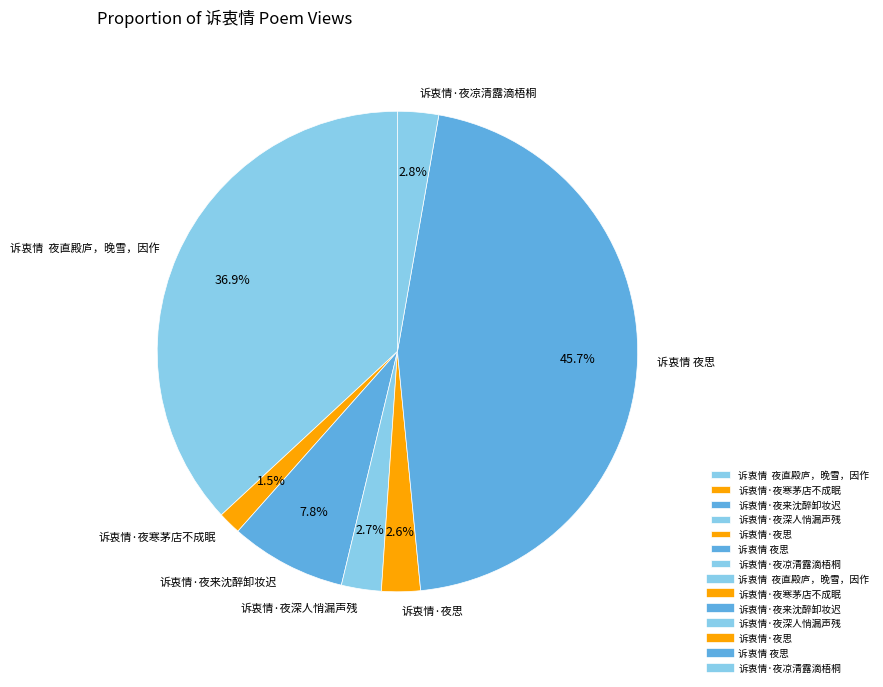

What is the ratio of the value at 诉衷情 夜思 to the value at 诉衷情 夜直殿庐，晚雪，因作?

1.2